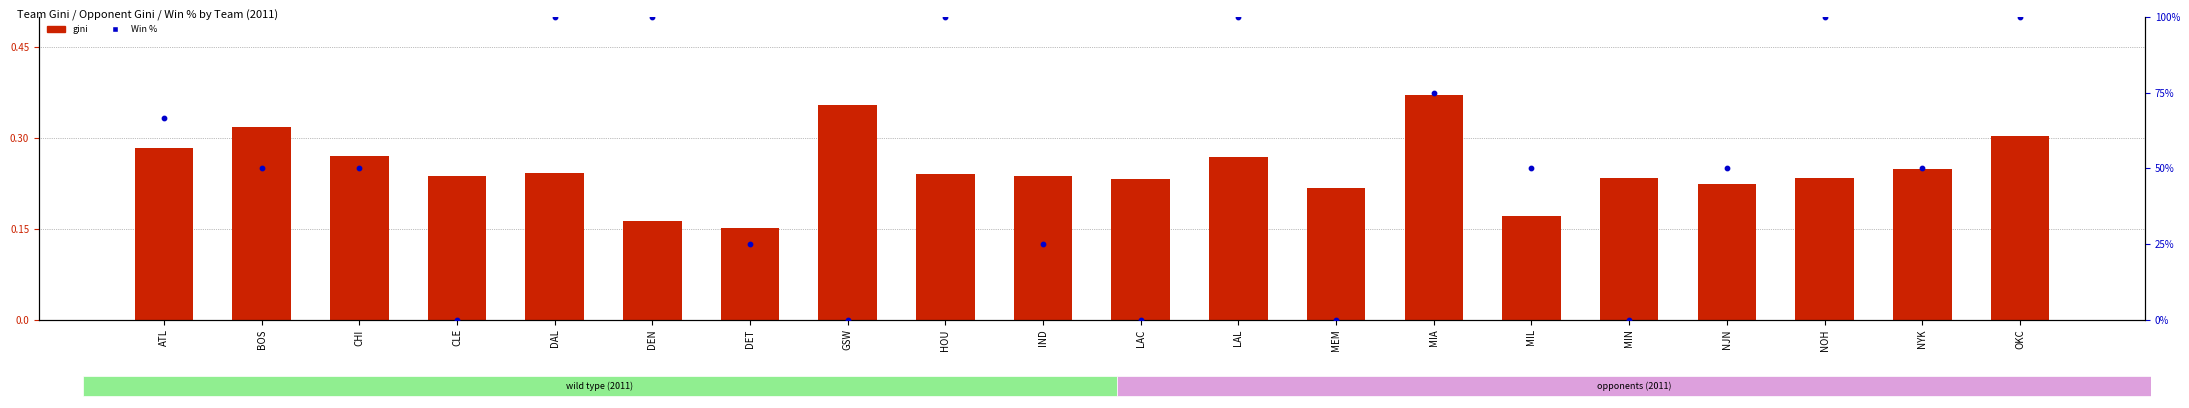

Which series contains the highest Y value?

Win %